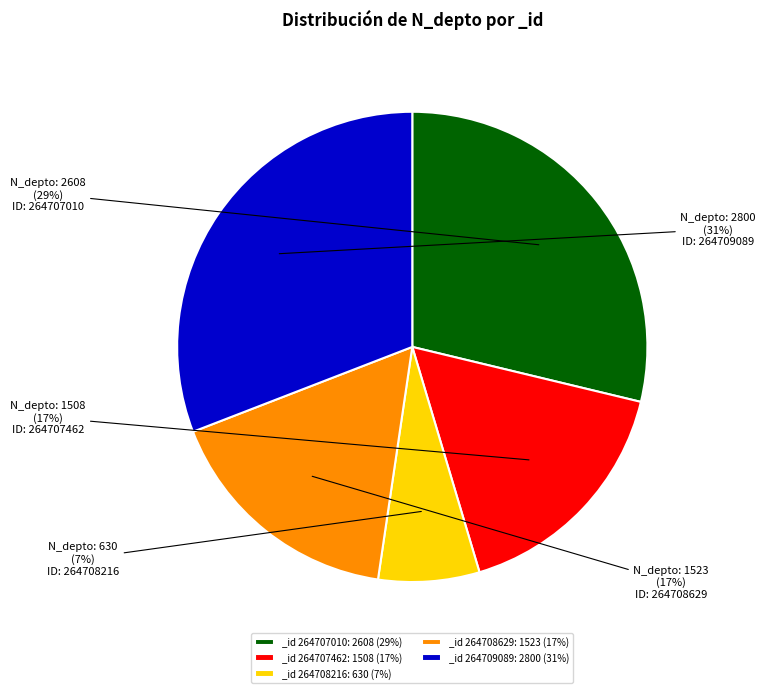

To the nearest percent, what percentage of the pie is _id 264707462: 1508 (17%)?

17%